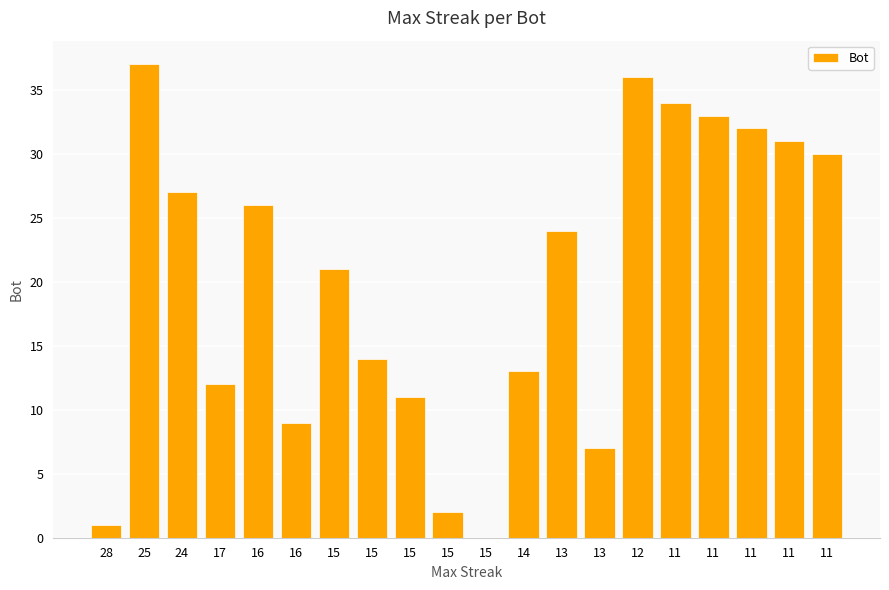

How many positive values are there?

19